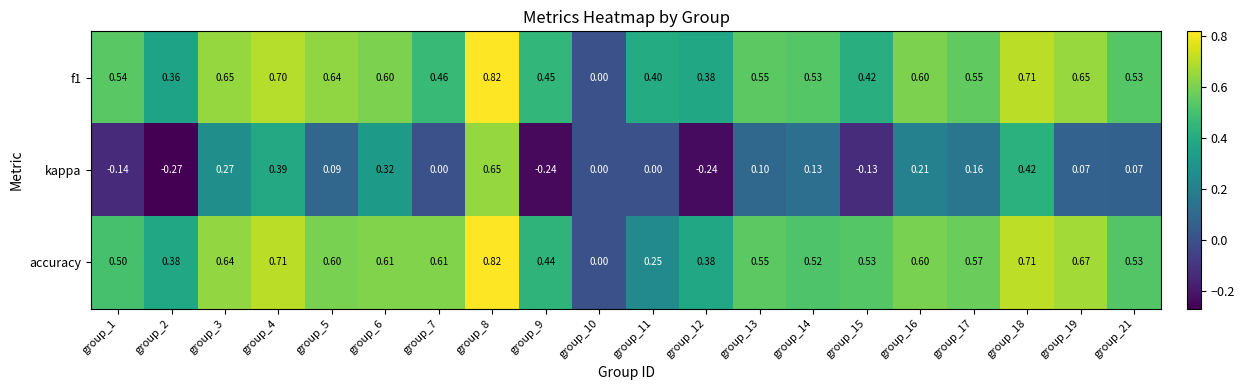

Which series has the largest total across all categories?

accuracy